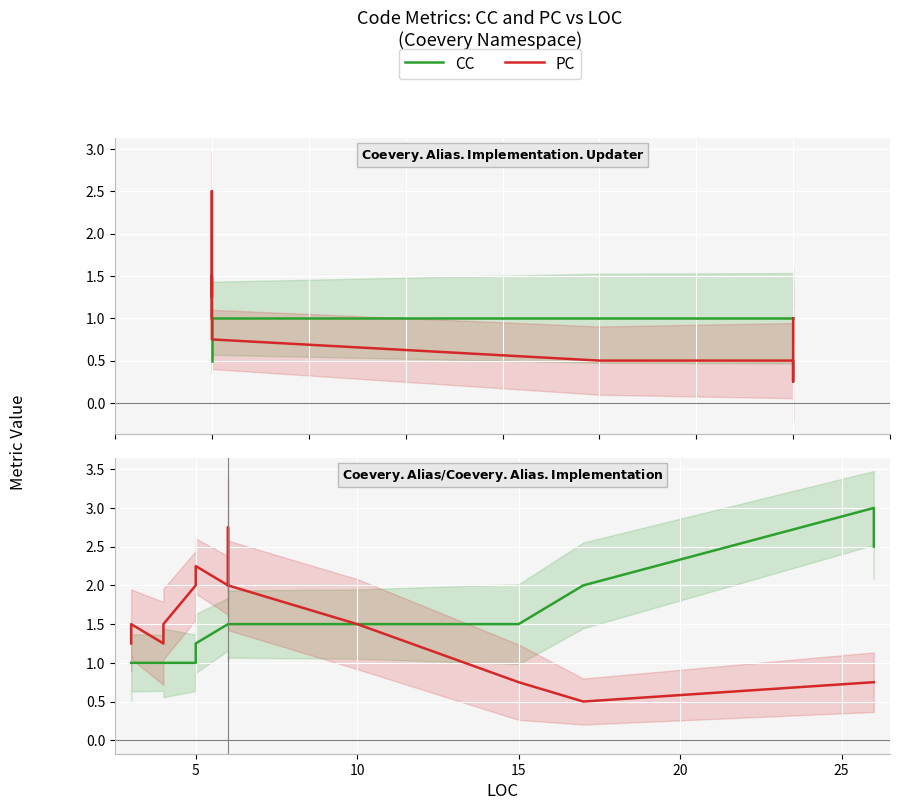

Is it true that CC equals 0.7 at 5?

False